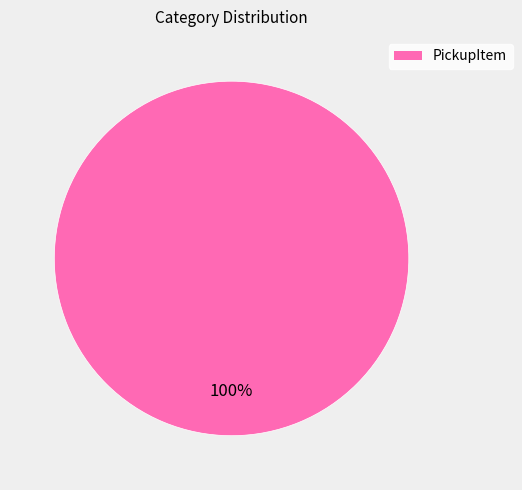

How many segments does this pie chart have?

1